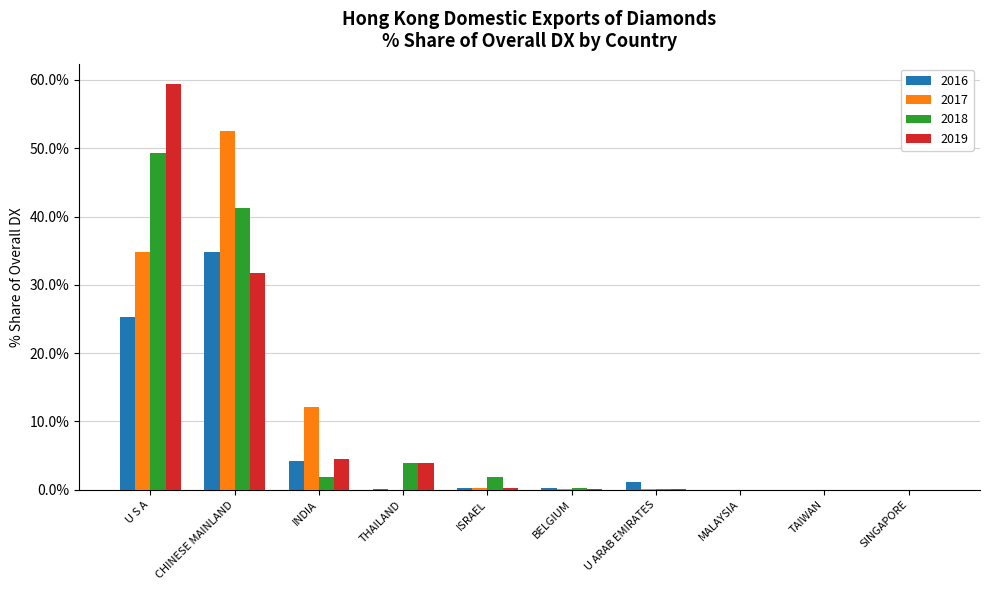

What are all the series names shown in the legend?

2016, 2017, 2018, 2019